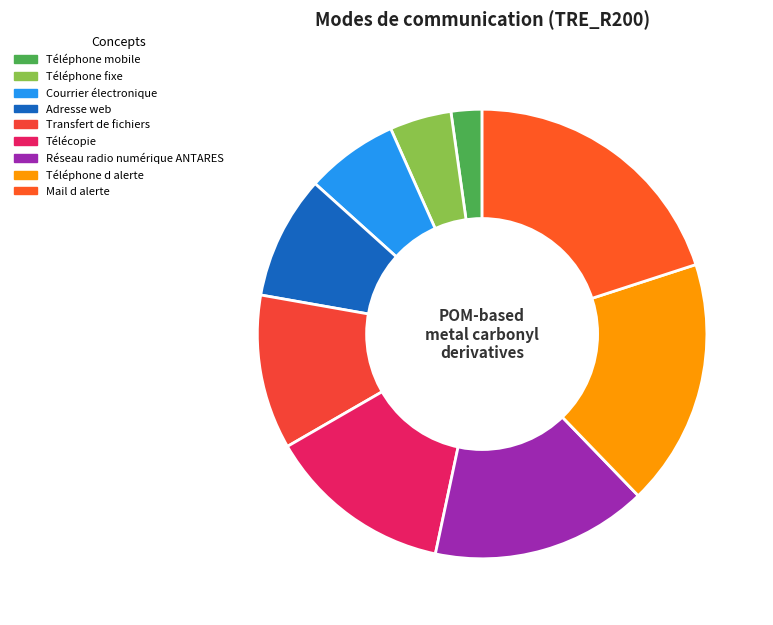

Is Téléphone mobile the majority of the pie?

No